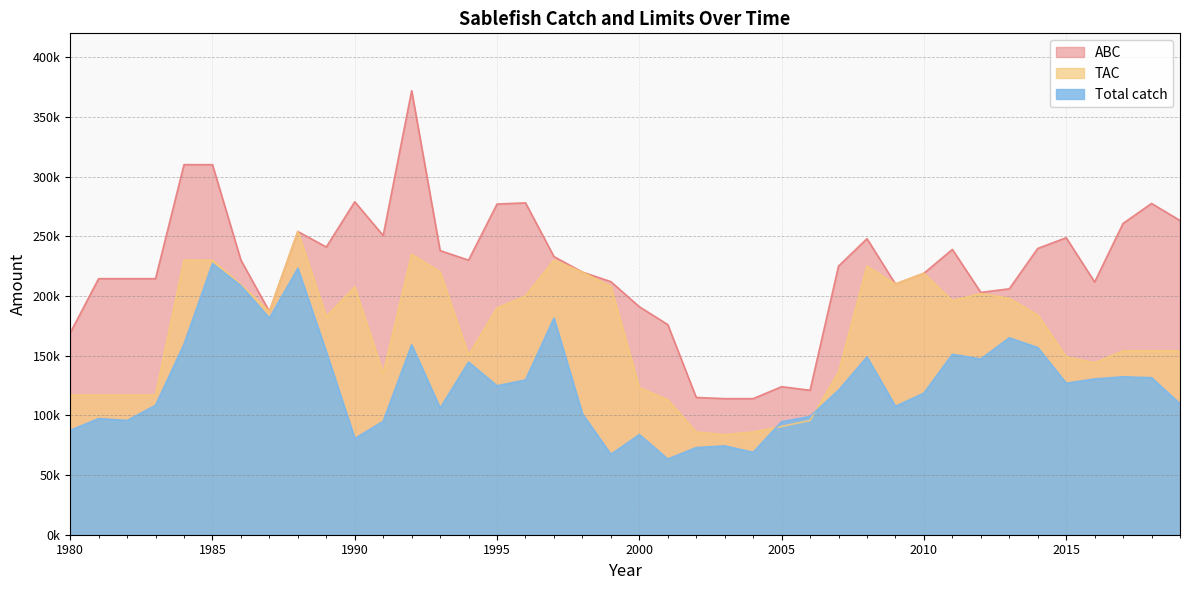

What are all the series names shown in the legend?

ABC, TAC, Total catch